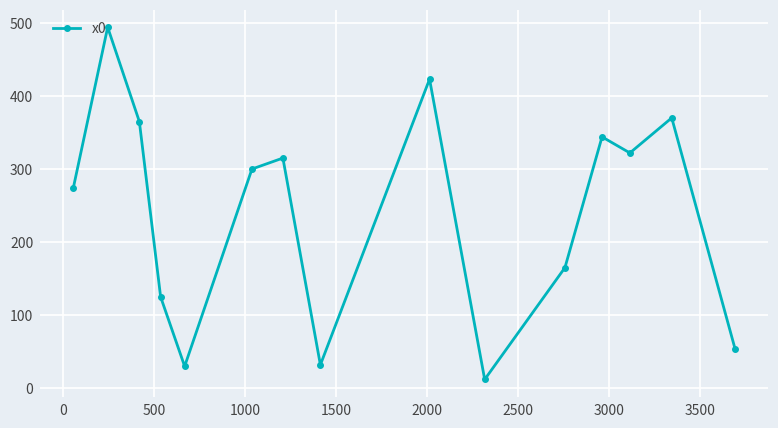

What is the difference between the maximum and minimum values?

482